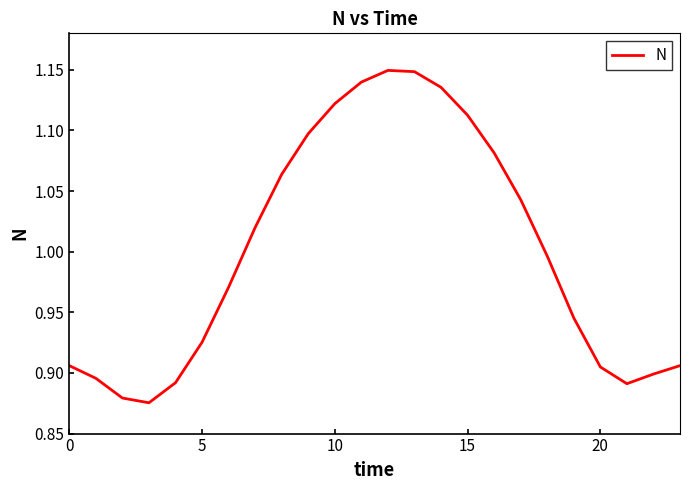

What is the difference between the maximum and minimum values?

0.3